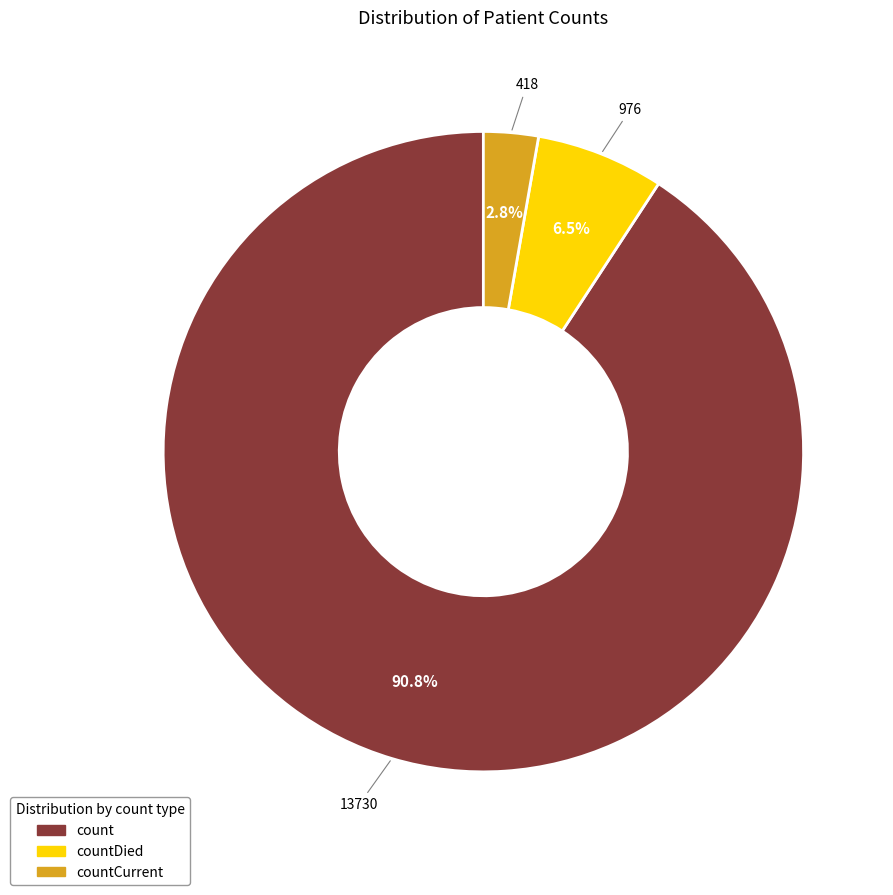

Is there any slice that represents more than half of the pie?

Yes